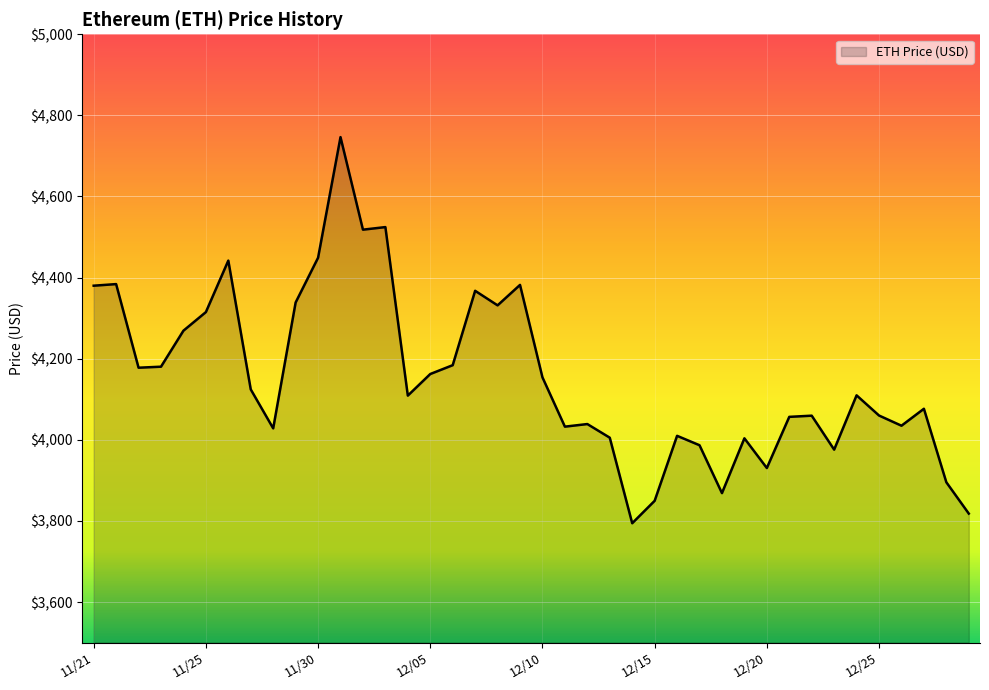

What is the difference between the maximum and minimum values?

952.1